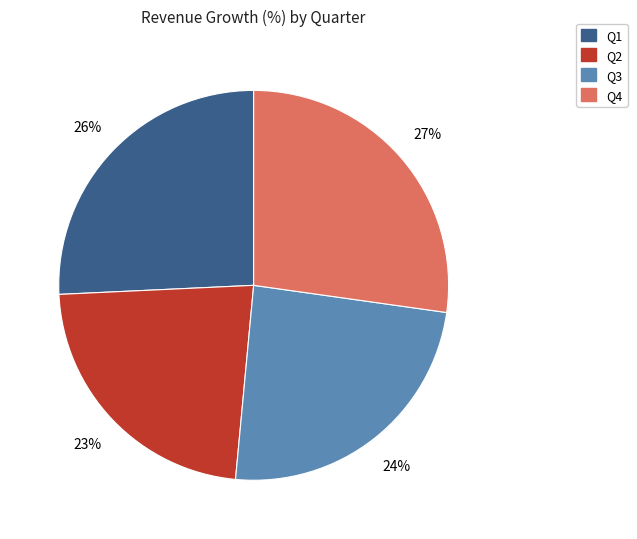

How many segments does this pie chart have?

4